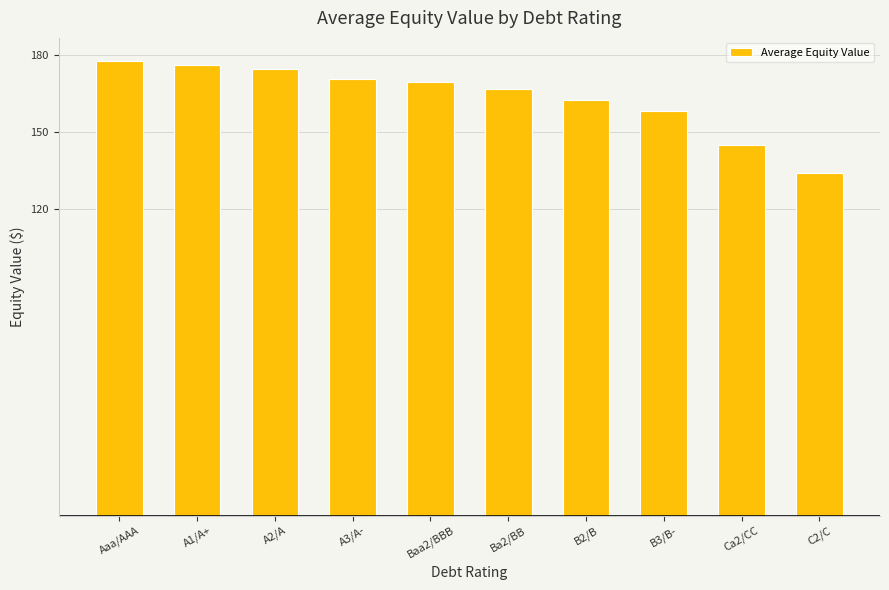

Where is the data nearest to the value 155?

B3/B-